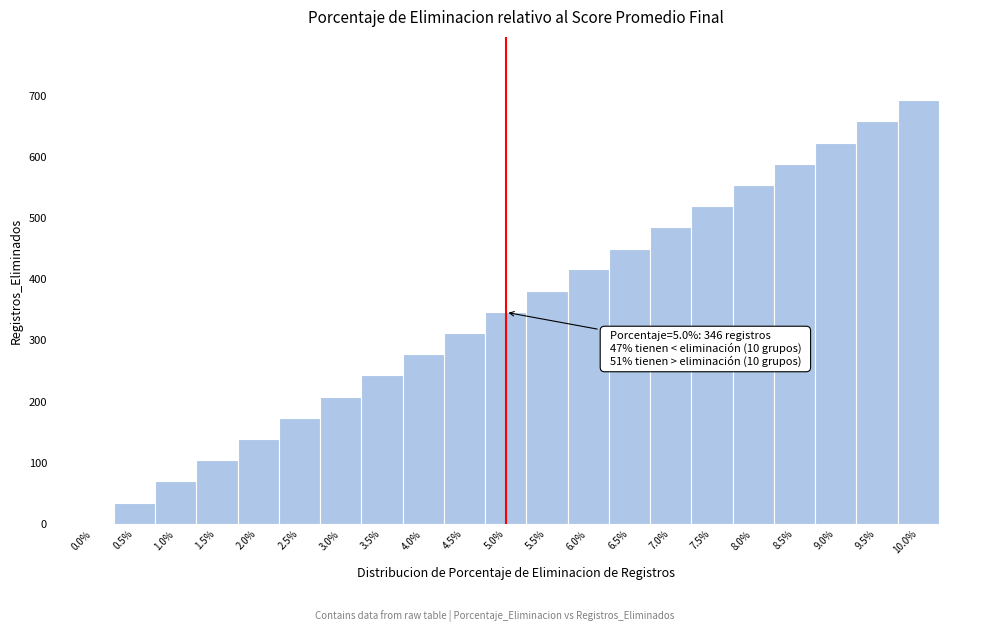

Which range on the x-axis has the tallest bar?

9.75 to 10.25